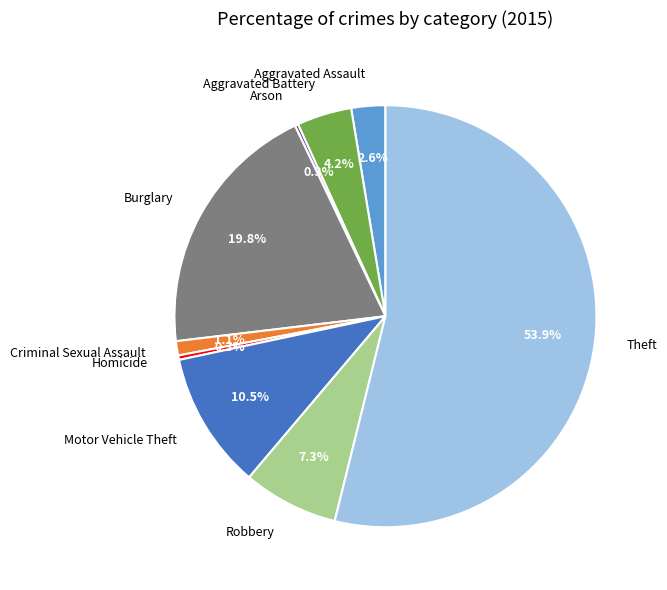

Is Homicide the majority of the pie?

No